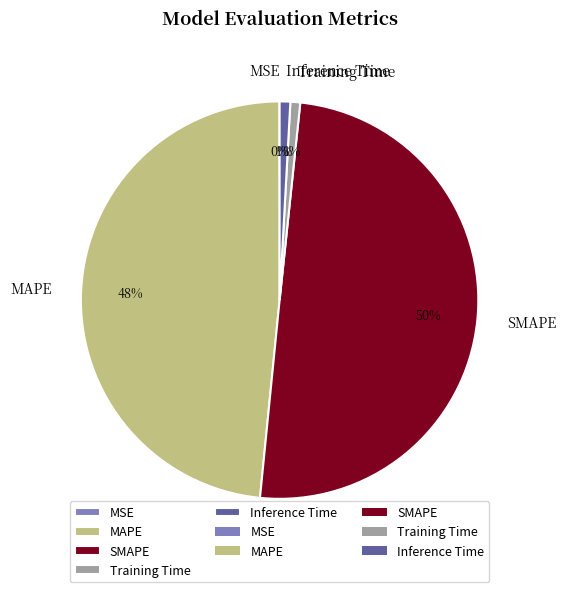

Is Inference Time the majority of the pie?

No